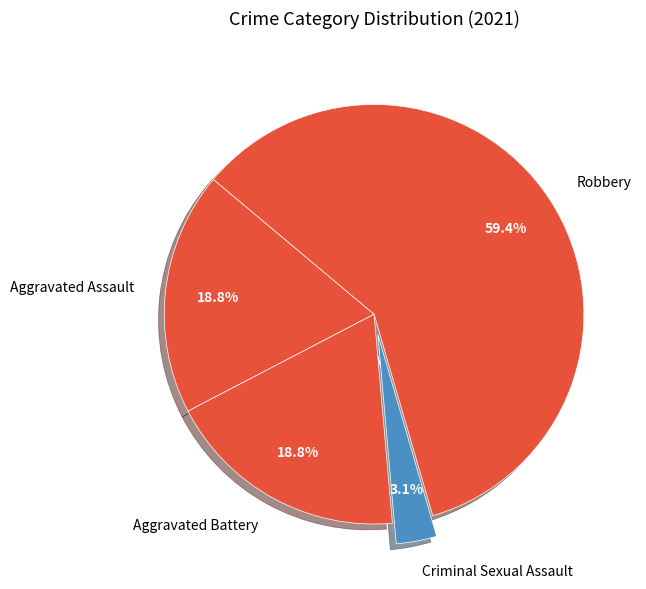

To the nearest percent, what percentage of the pie is Criminal Sexual Assault?

3%